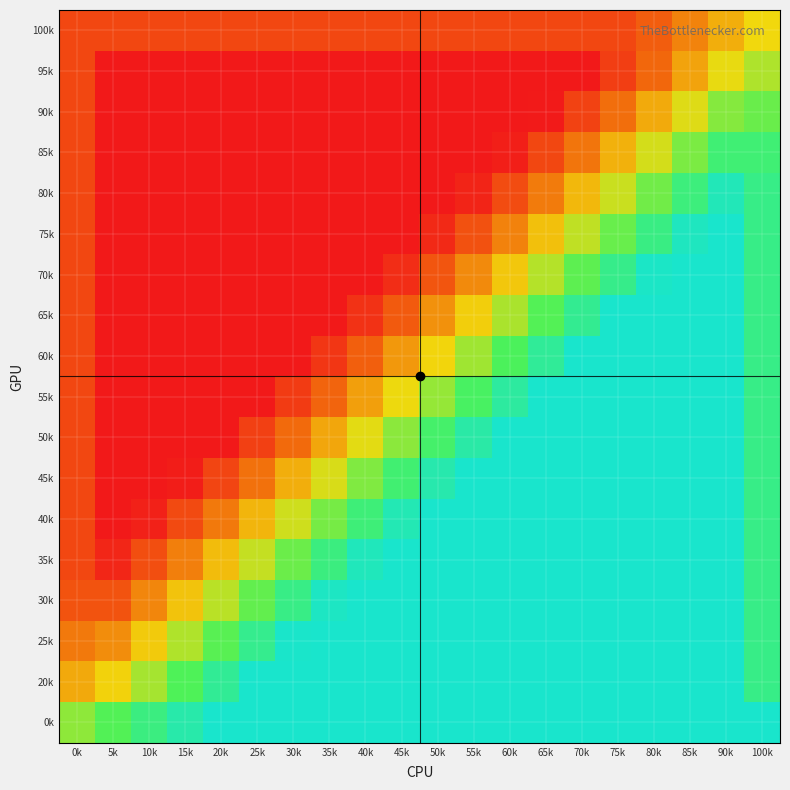

What is the spread (max minus min) of values at 85k?

0.7